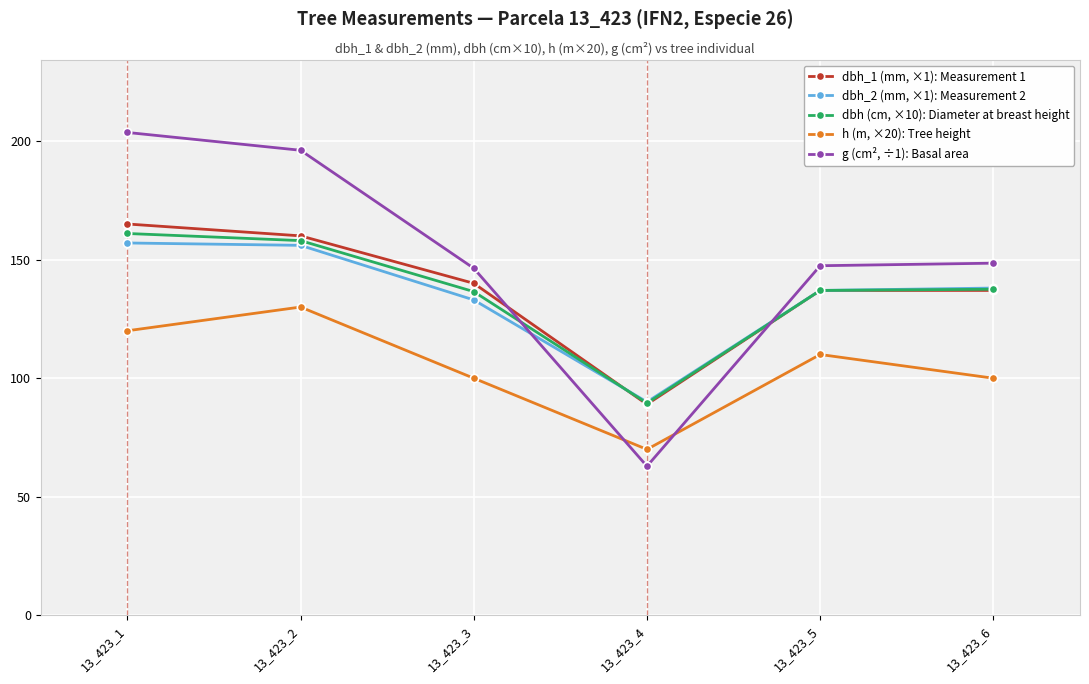

Rank the series at 13_423_3 from lowest to highest value.

h (m, ×20): Tree height, dbh_2 (mm, ×1): Measurement 2, dbh (cm, ×10): Diameter at breast height, dbh_1 (mm, ×1): Measurement 1, g (cm², ÷1): Basal area